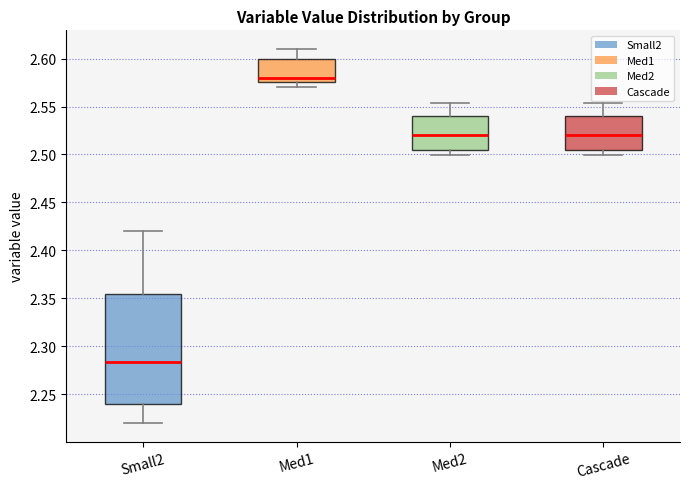

Which box is the tallest, from its lower edge to its upper edge?

Small2